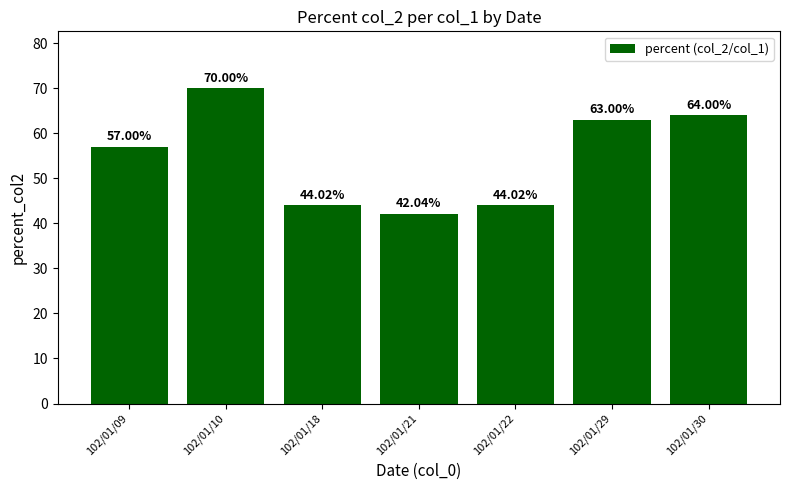

What is the difference between the maximum and minimum values?

28.0